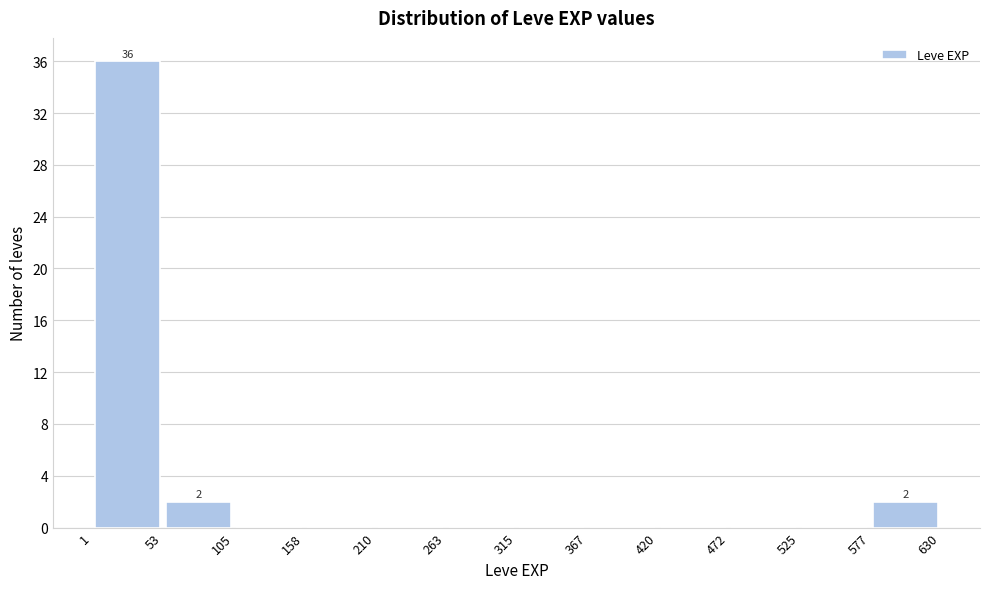

Which range on the x-axis has the tallest bar?

1 to 53